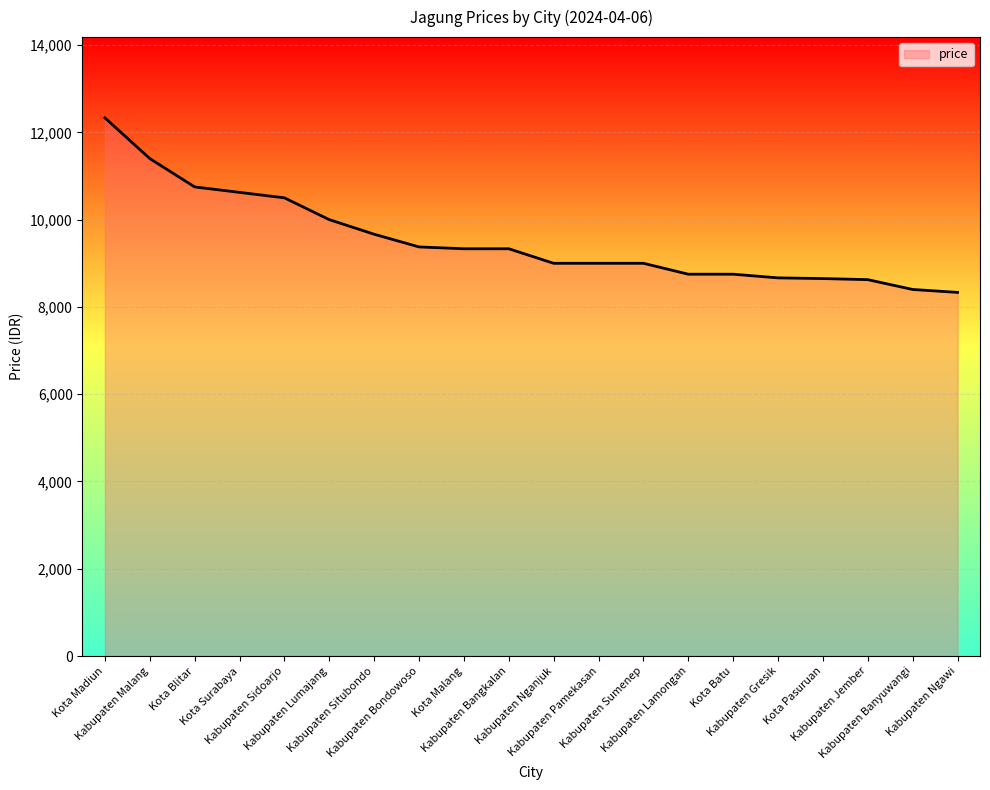

What is the smallest value displayed?

8333